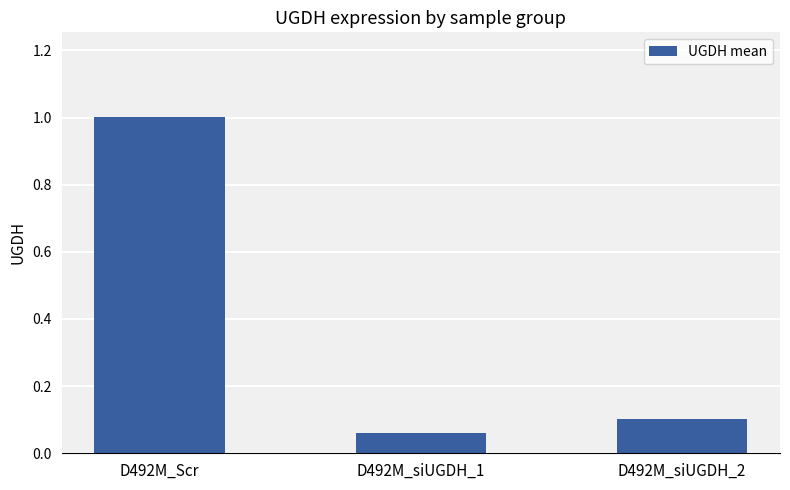

What is the value of the 1st bar from the left?

1.0